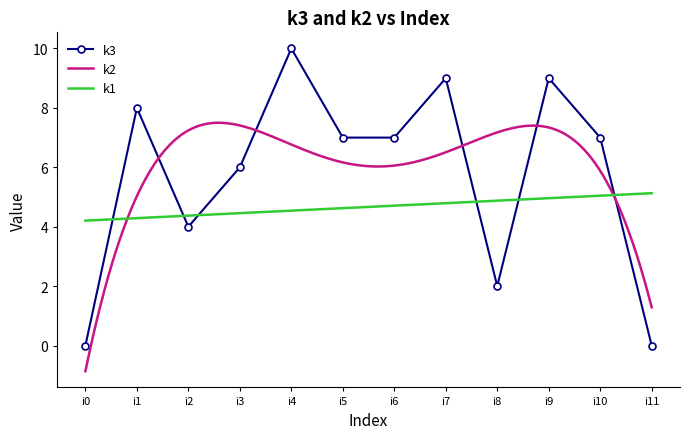

Rank the categories by value from lowest to highest.

i0, i11, i8, i2, i3, i5, i6, i10, i1, i7, i9, i4